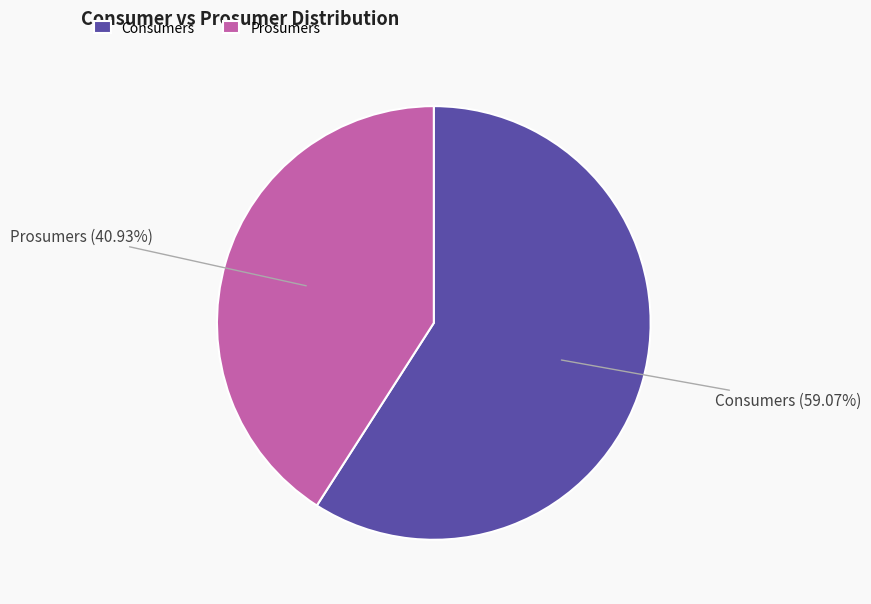

True or false: Consumers accounts for 59% of the total.

True